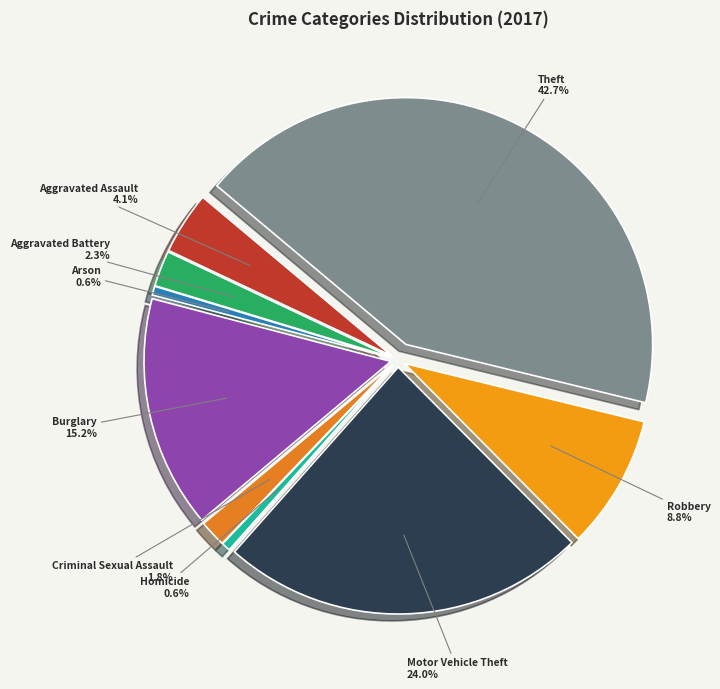

Do Arson and Motor Vehicle Theft together represent more than half of the pie?

No